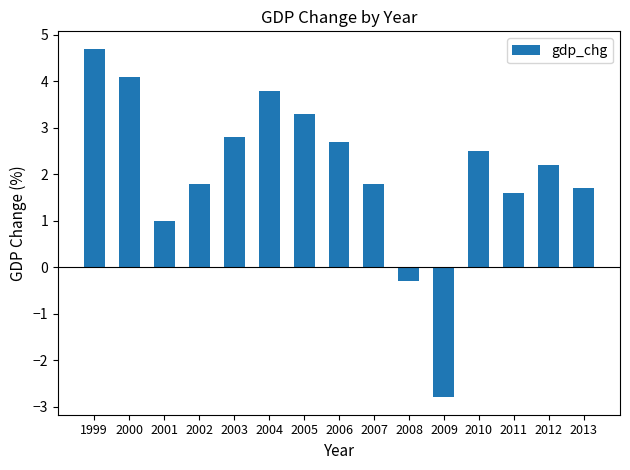

Does the chart contain stacked bars?

No